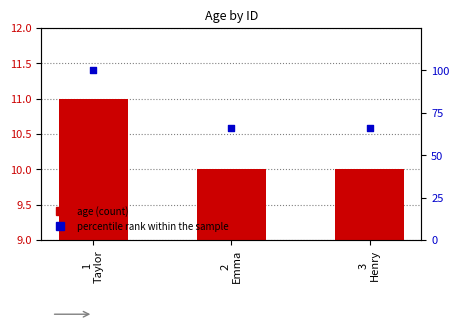

Which series reaches the maximum Y coordinate?

percentile rank within the sample